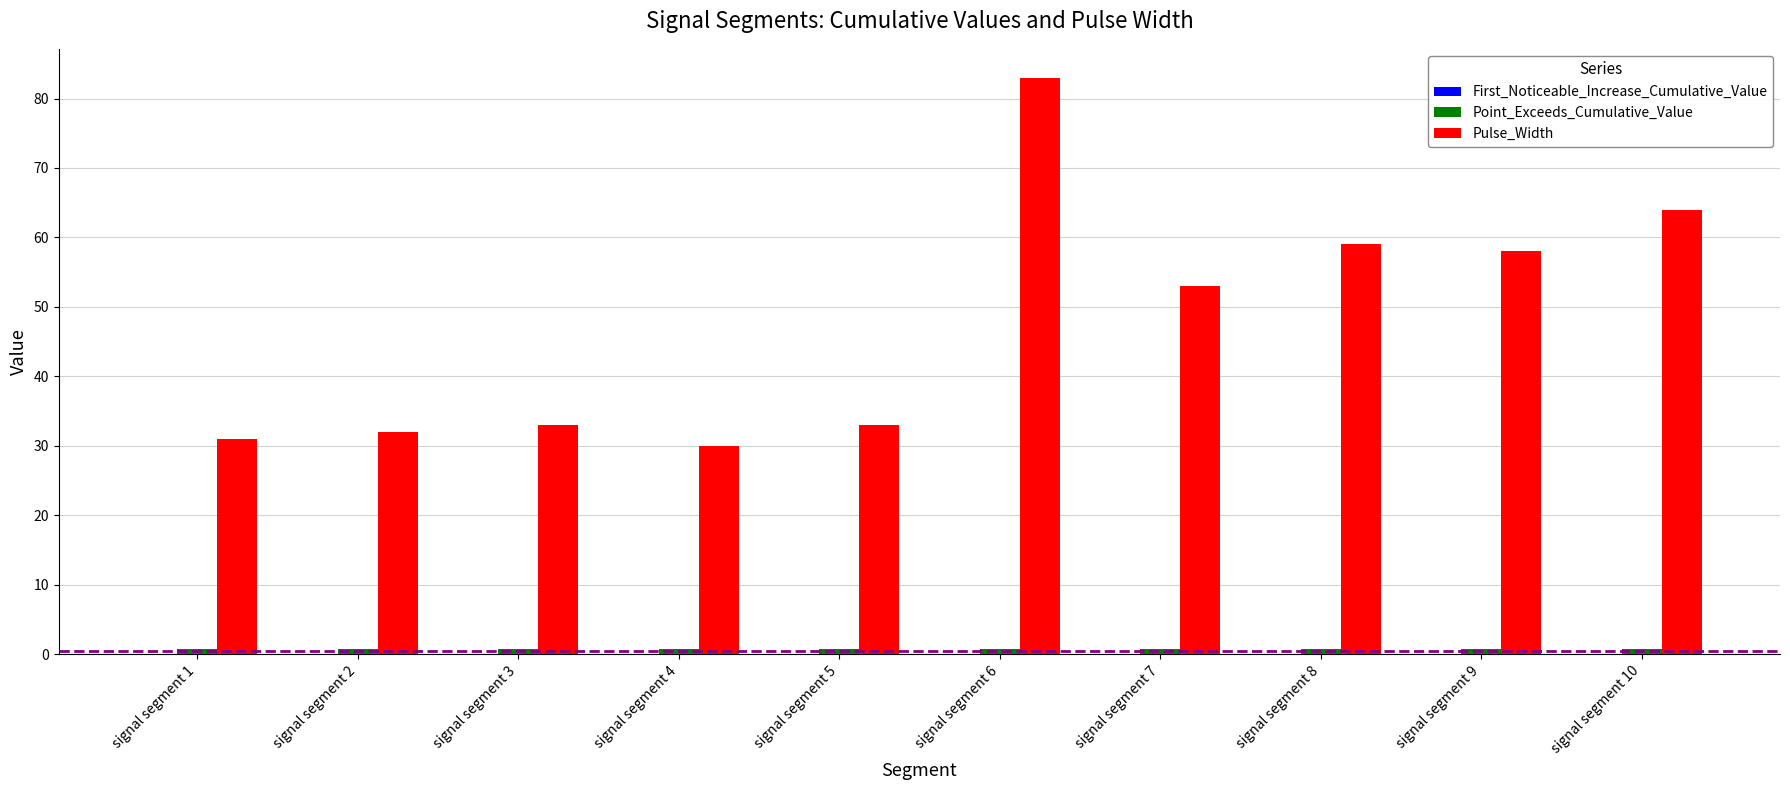

What is the sum of all Pulse_Width values?

476.0